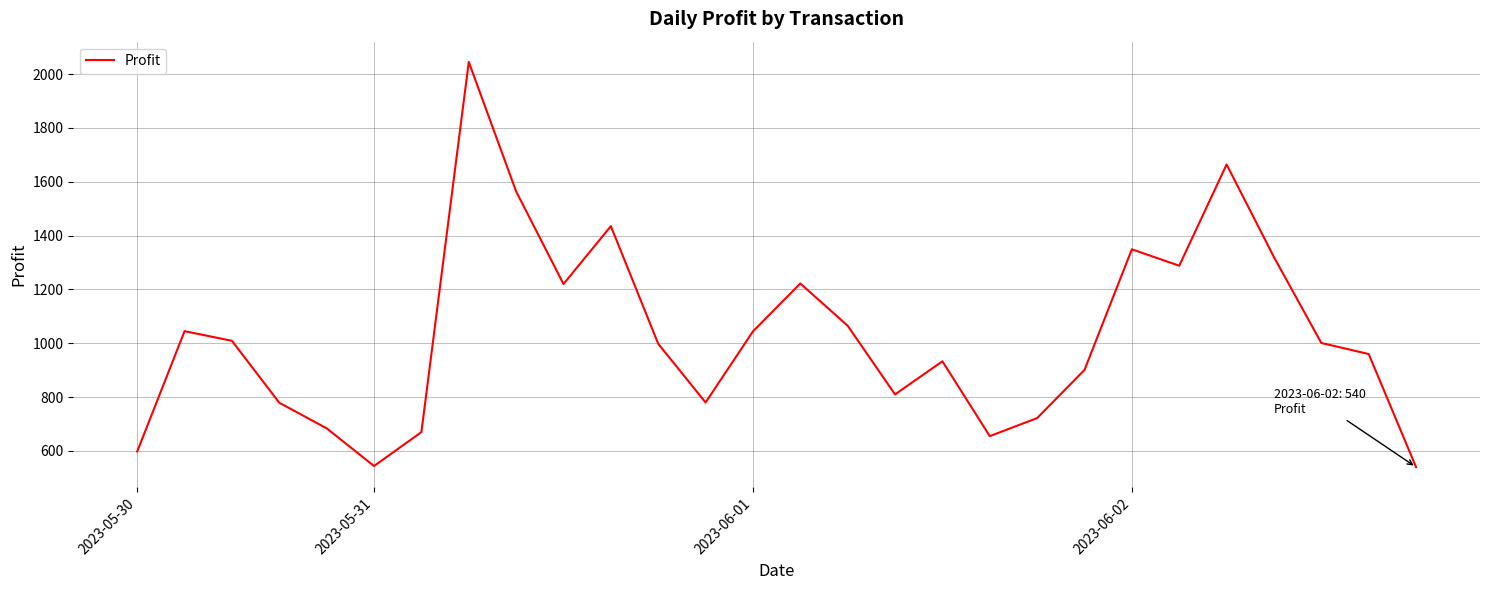

What is the smallest value displayed?

540